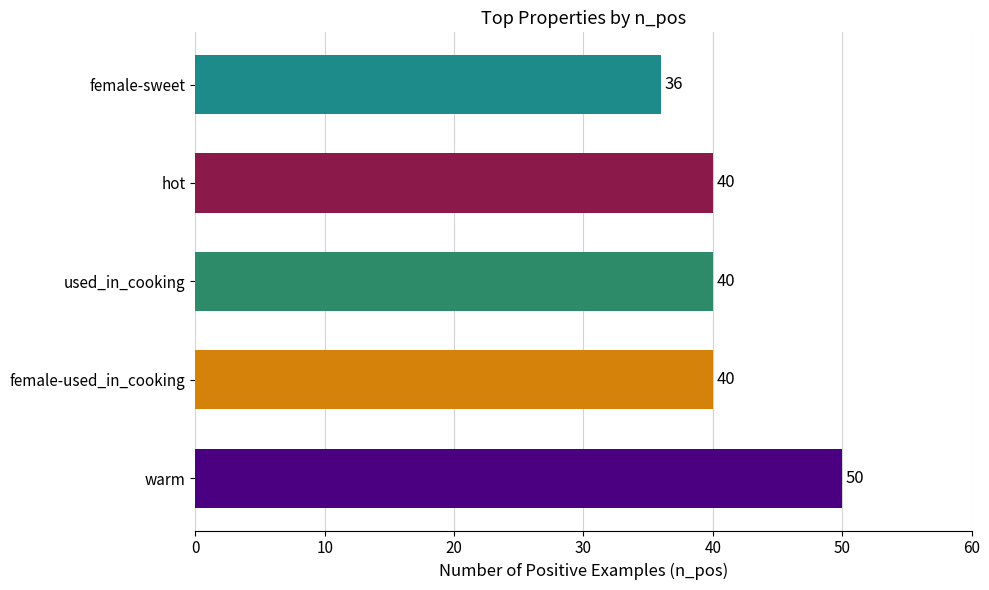

How many series are shown in this chart?

1